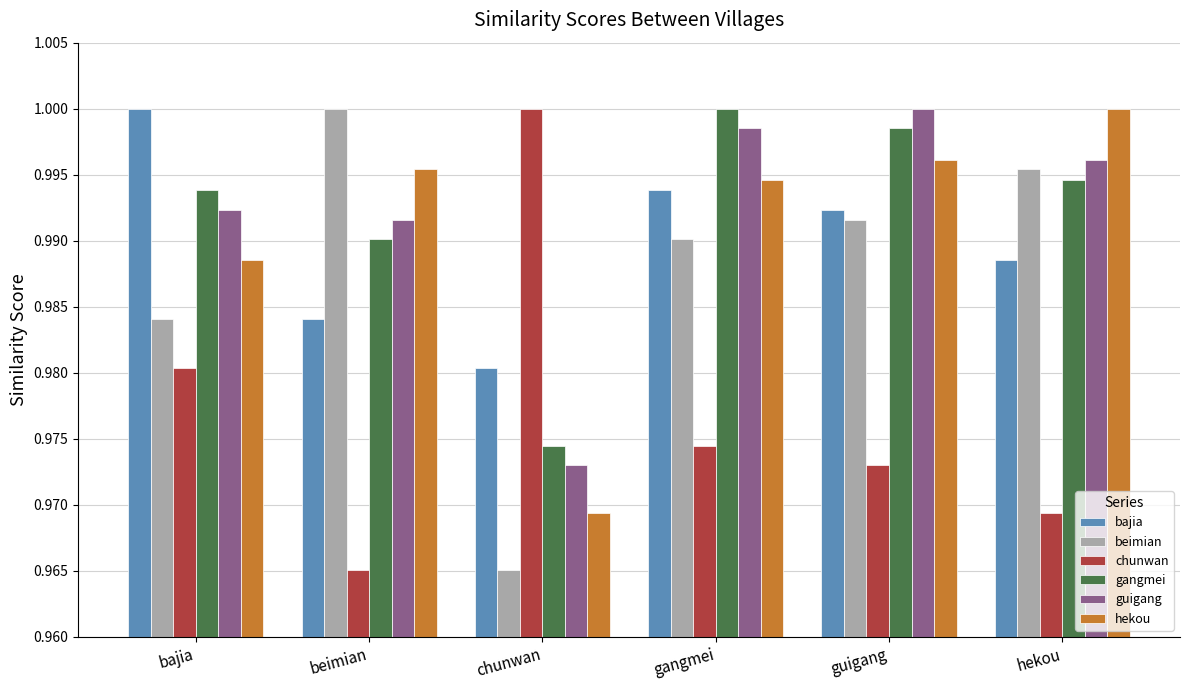

Count the chunwan values in the range 0 to 1.

6